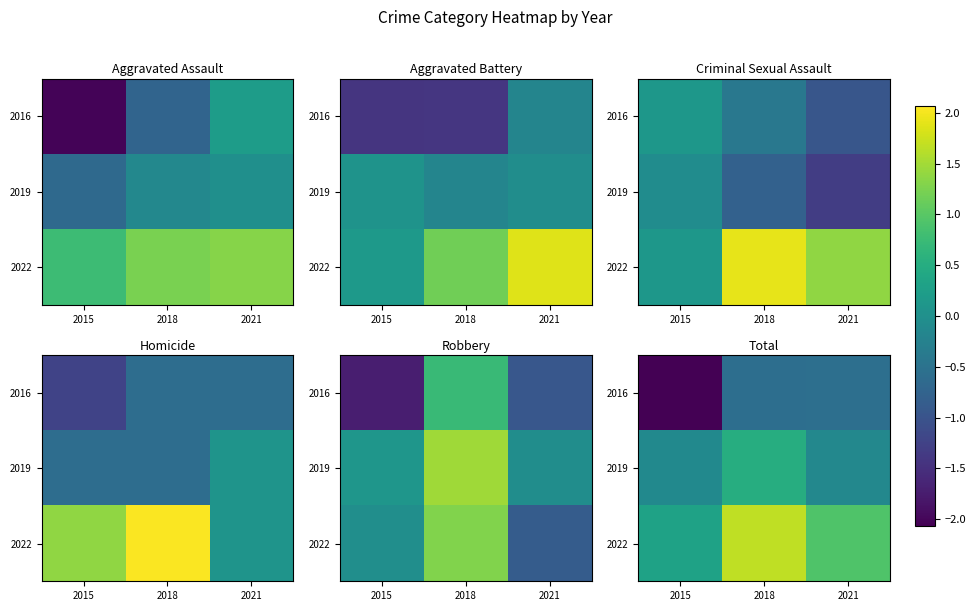

True or false: 2019 has a value of 0.3 at 2018.

False